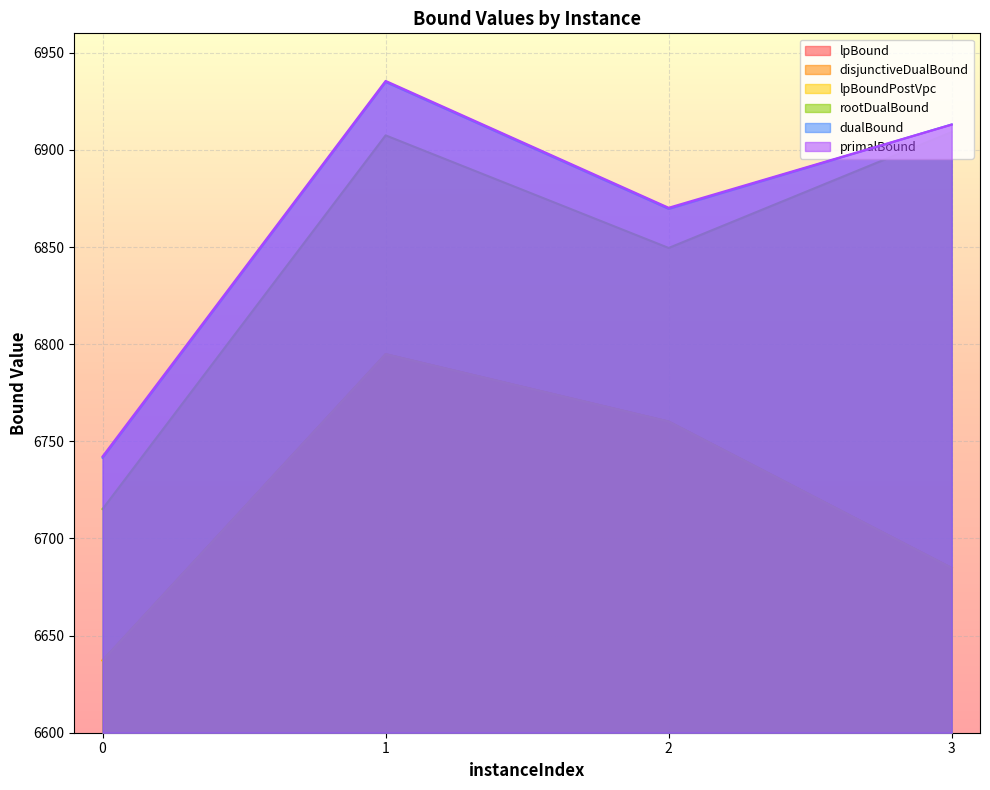

What is the maximum value for rootDualBound?

6909.2